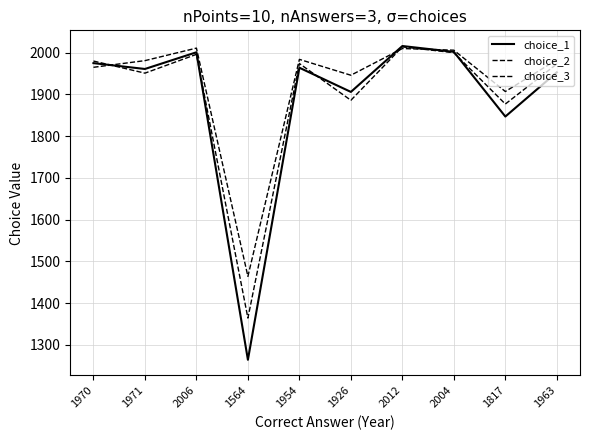

What position from the left is 2006?

3